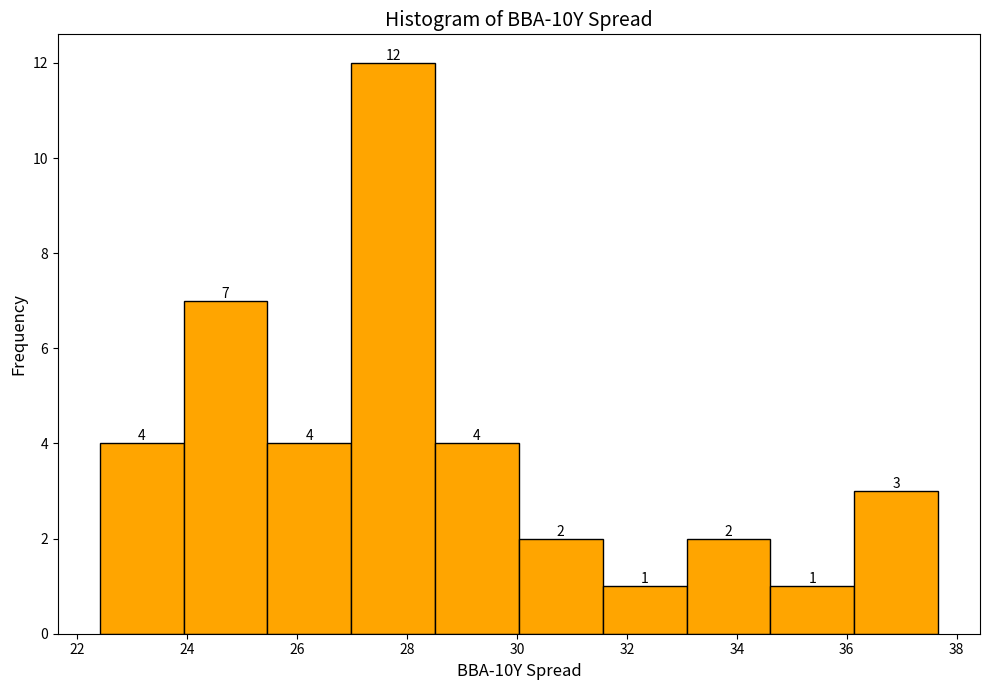

Reading left to right, transcribe this chart: for each bar, give the range it covers on the x-axis and its height. The bar edges are not printed on the chart, so give them approximately, as read against the axis.

22.4 to 24.0: 4
24.0 to 25.4: 7
25.4 to 27.0: 4
27.0 to 28.6: 12
28.6 to 30.0: 4
30.0 to 31.6: 2
31.6 to 33.0: 1
33.0 to 34.6: 2
34.6 to 36.2: 1
36.2 to 37.6: 3